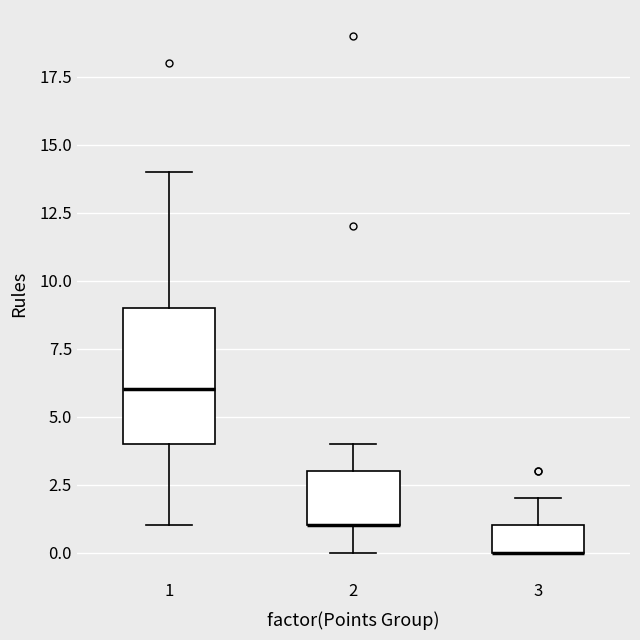

Where does the lower whisker of the box at x = 1 end on the y-axis? The values are not printed on the chart, so give them approximately, as read against the axis.

1